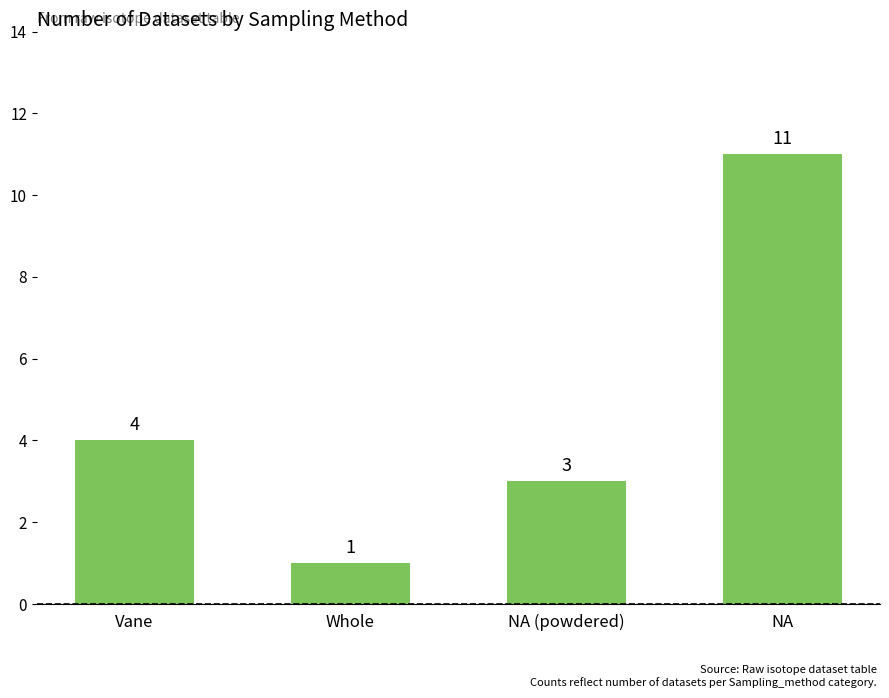

What is the label of the 3rd bar from the left?

NA (powdered)